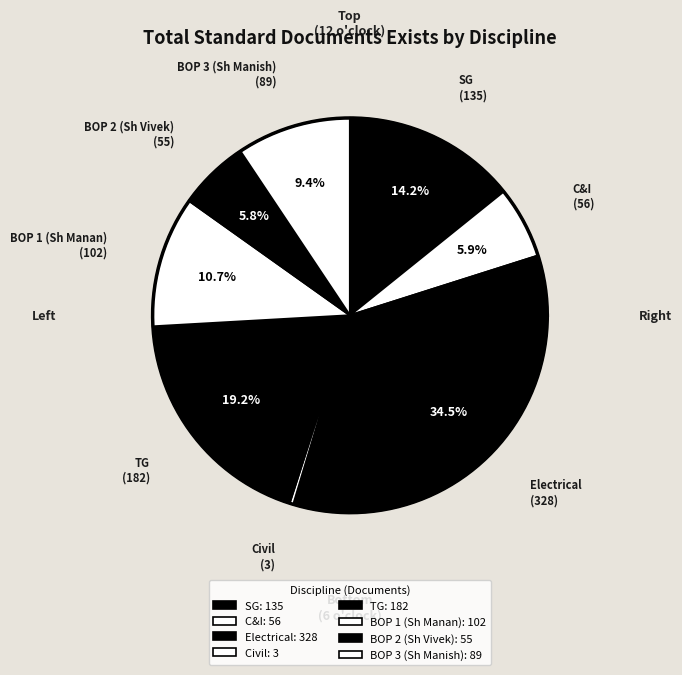

Rank the categories by value from lowest to highest.

Civil, BOP 2 (Sh Vivek), C&I, BOP 3 (Sh Manish), BOP 1 (Sh Manan), SG, TG, Electrical